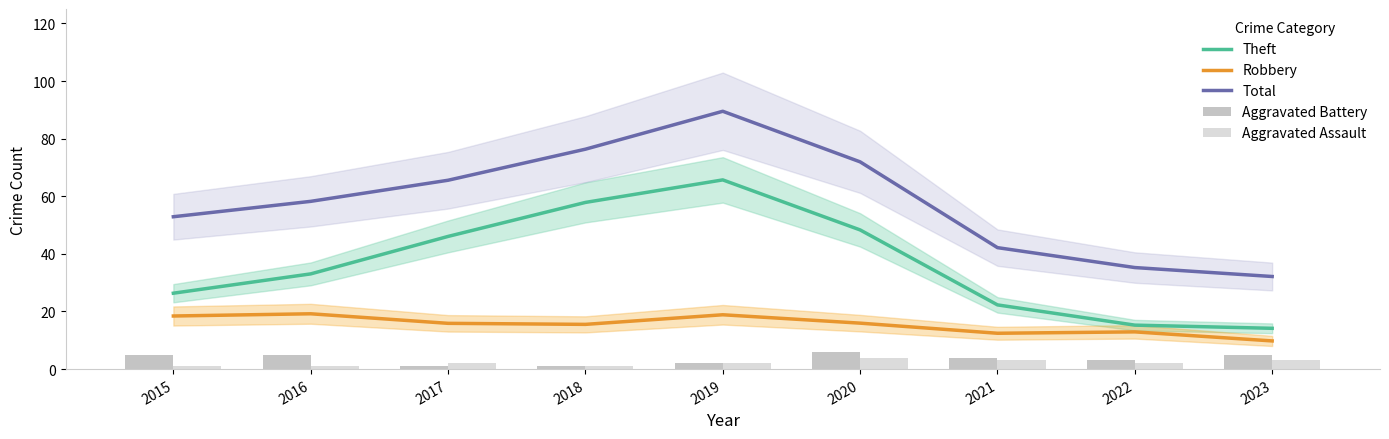

What is the maximum value for Total?

89.5